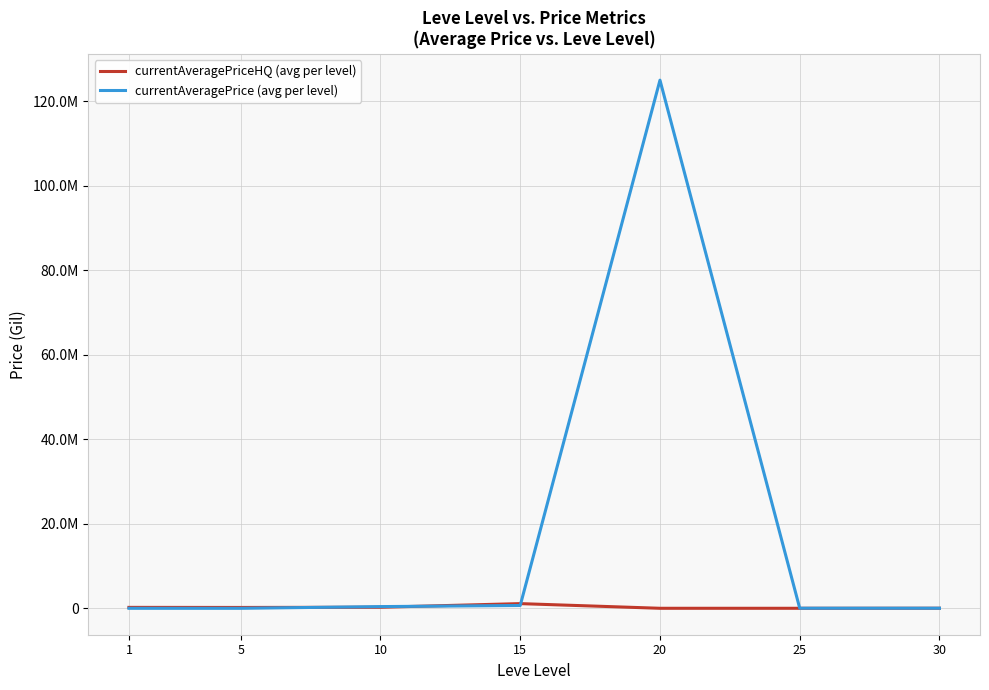

Is it true that currentAveragePriceHQ (avg per level) equals 3823.9 at 25?

False